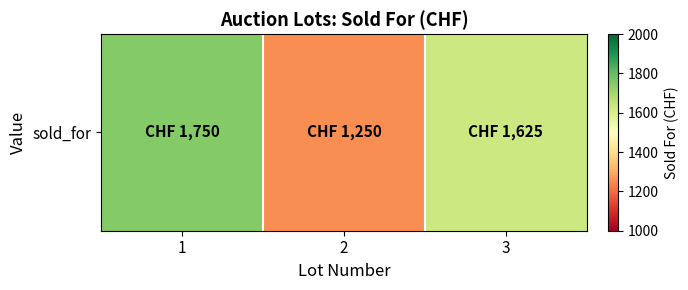

Reading right to left, transcribe all the data shown in this chart.

3=1625	2=1250	1=1750